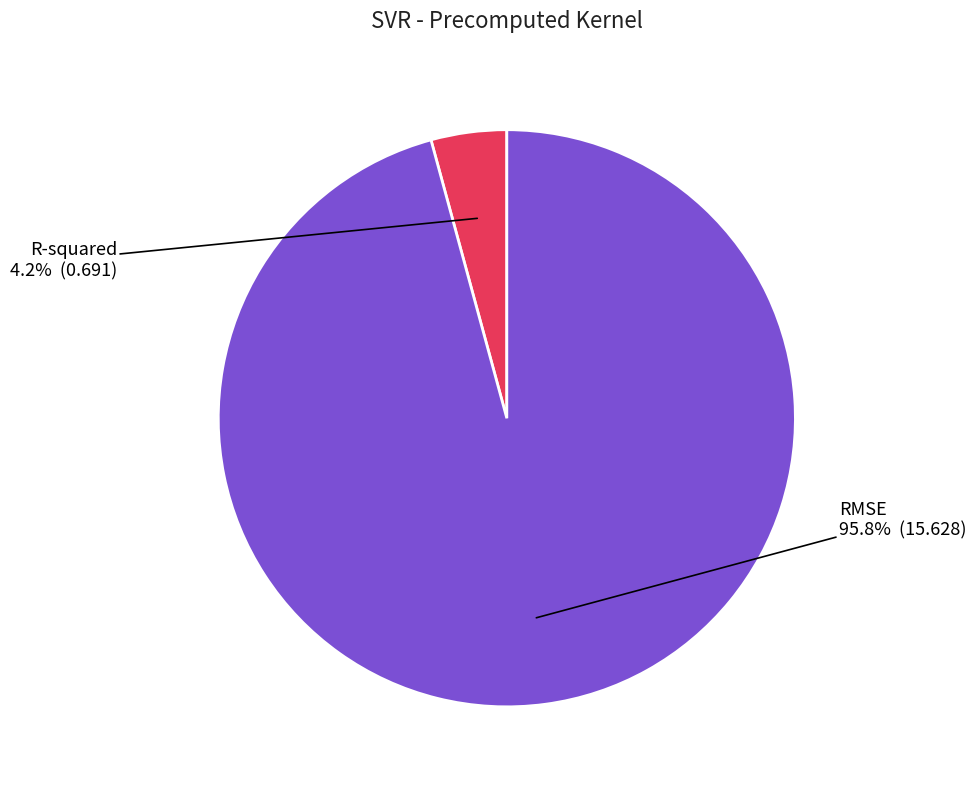

Which has a higher value, R-squared or RMSE?

RMSE